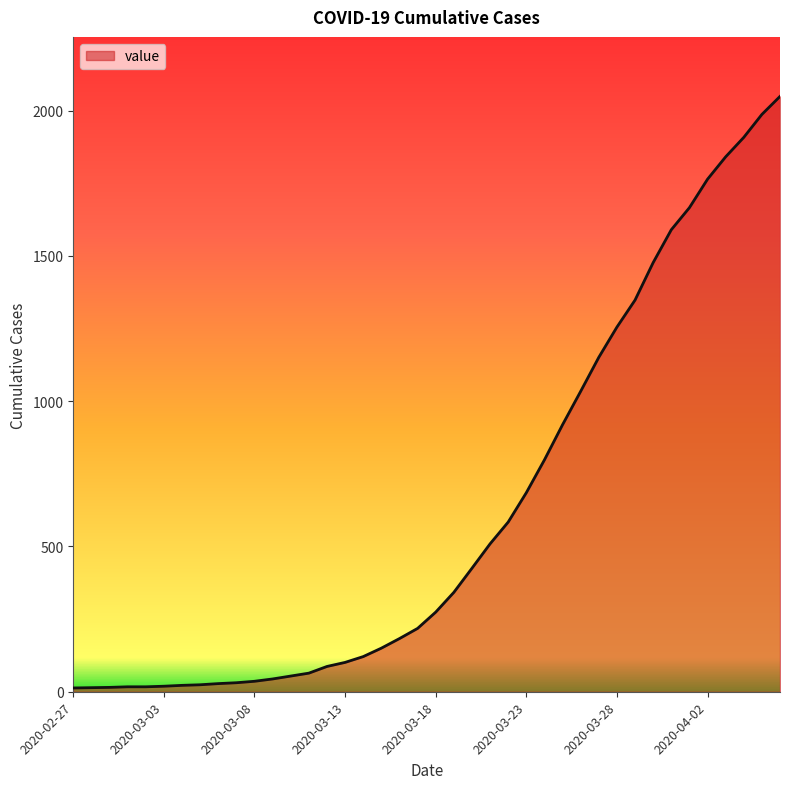

What is the difference between the maximum and minimum values?

2036